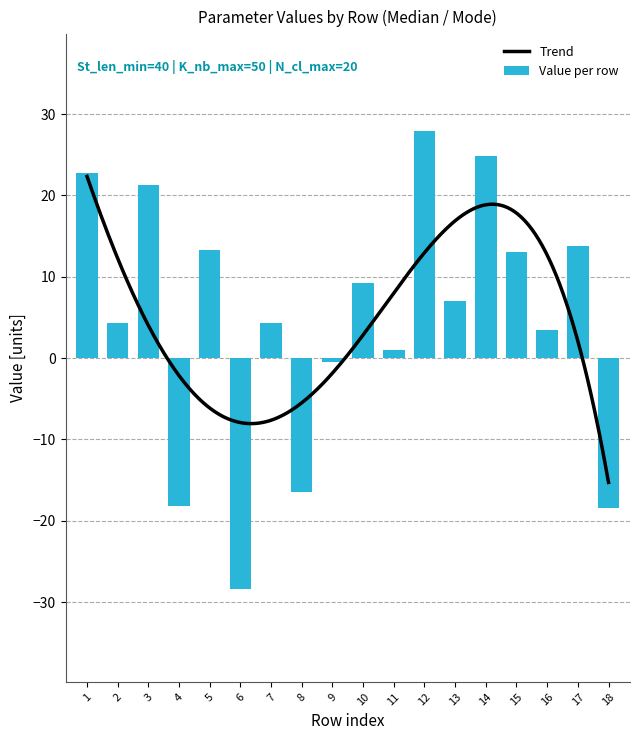

The value of Len_min at 14 is 20. True or false?

False